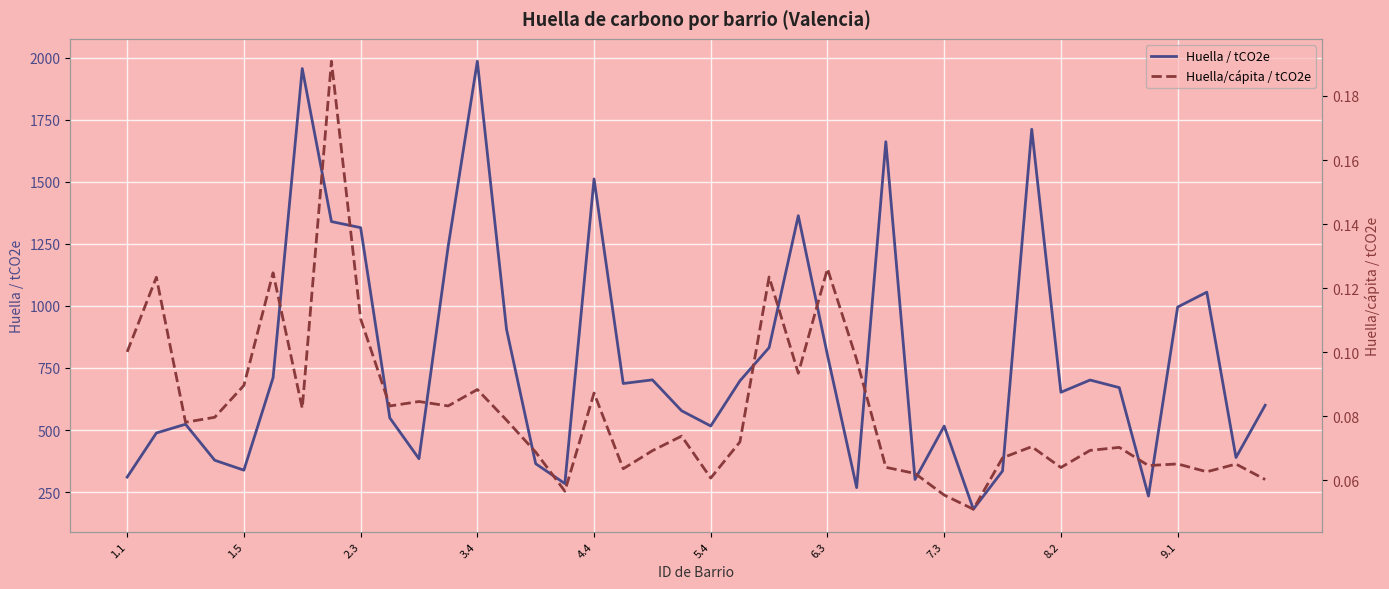

What is the lowest value of the Huella / tCO2e series?

181.0